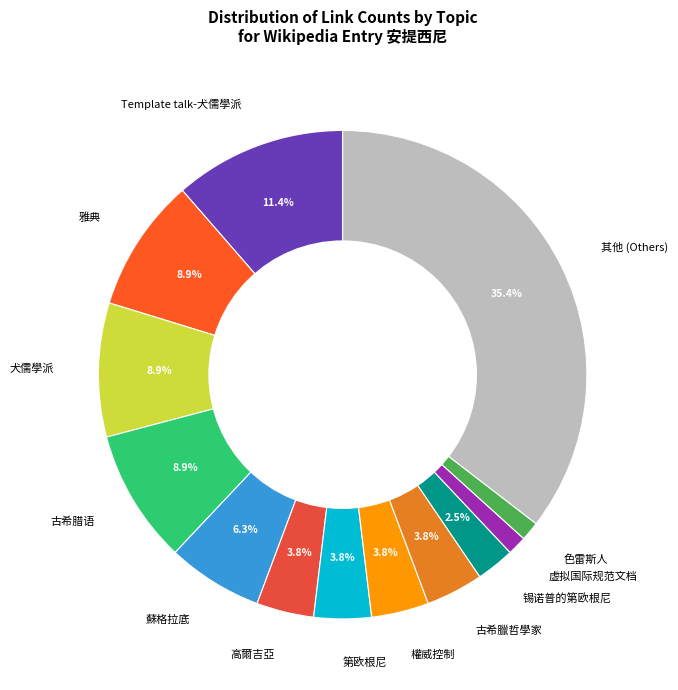

Is there any slice that represents more than half of the pie?

No